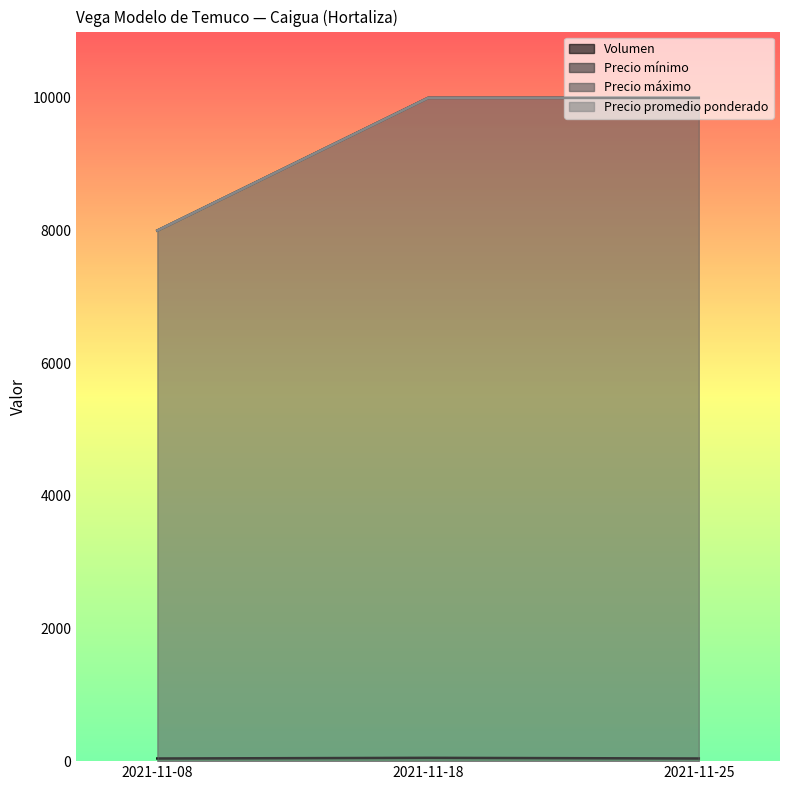

What is the maximum value shown in the chart?

10000